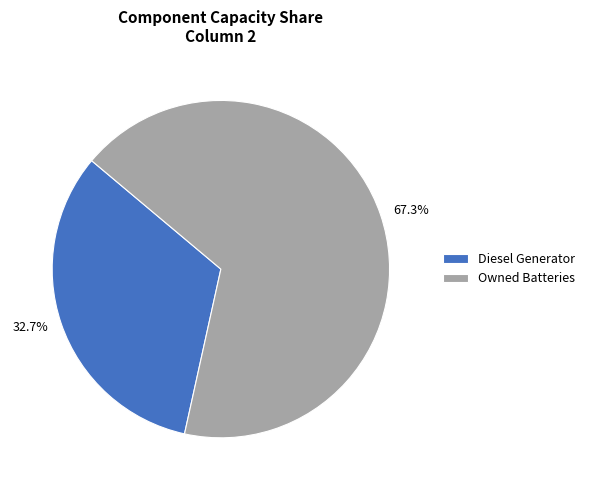

Is there any slice that represents more than half of the pie?

Yes